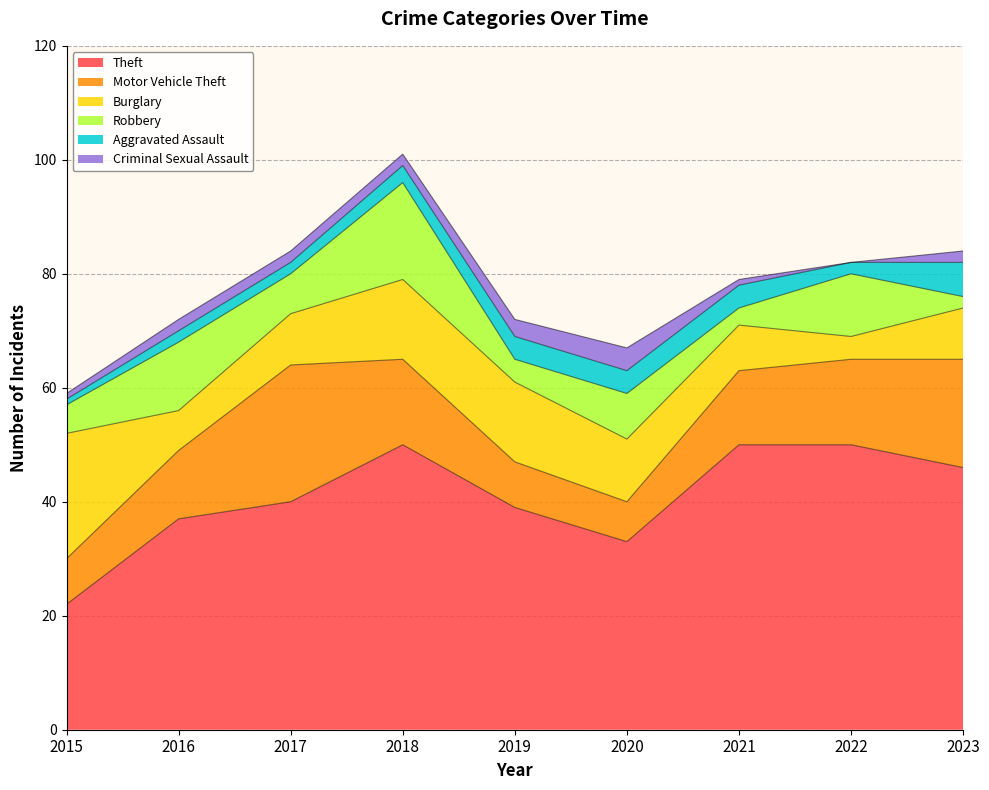

At which category is the sum across all series the highest?

2018